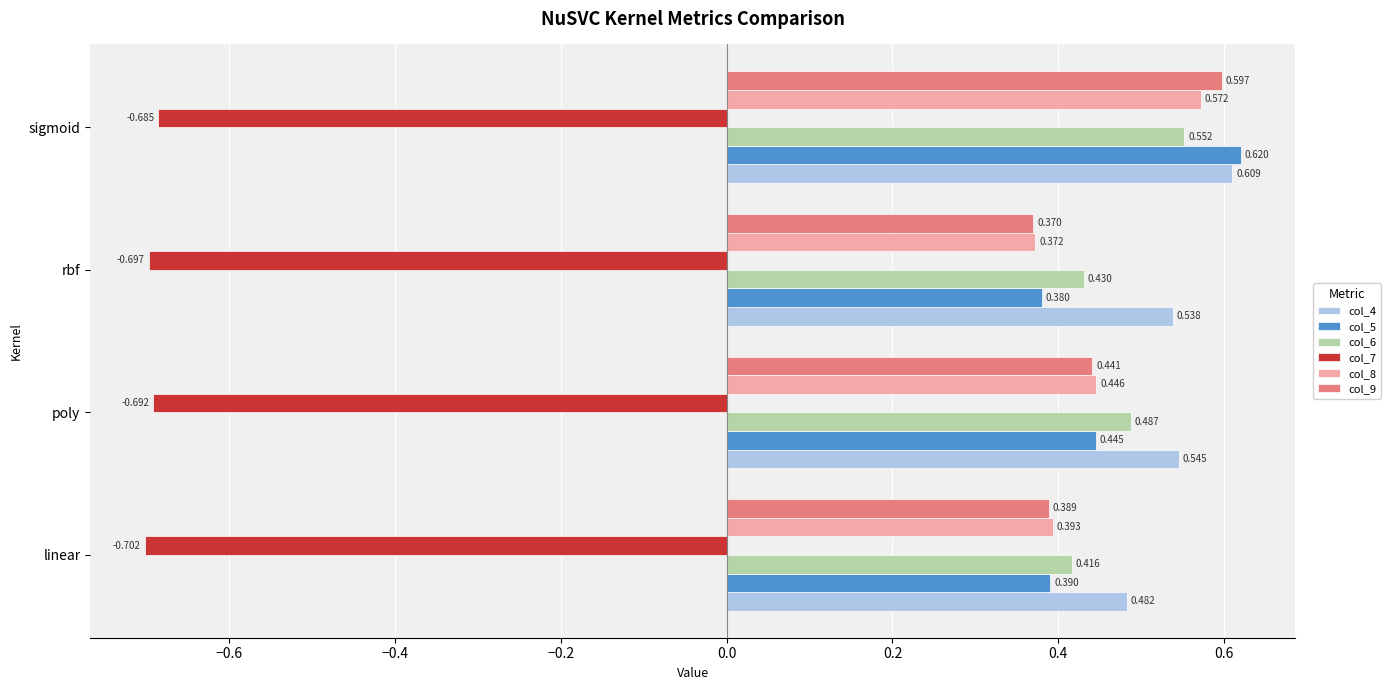

At which category is the sum across all series the highest?

sigmoid